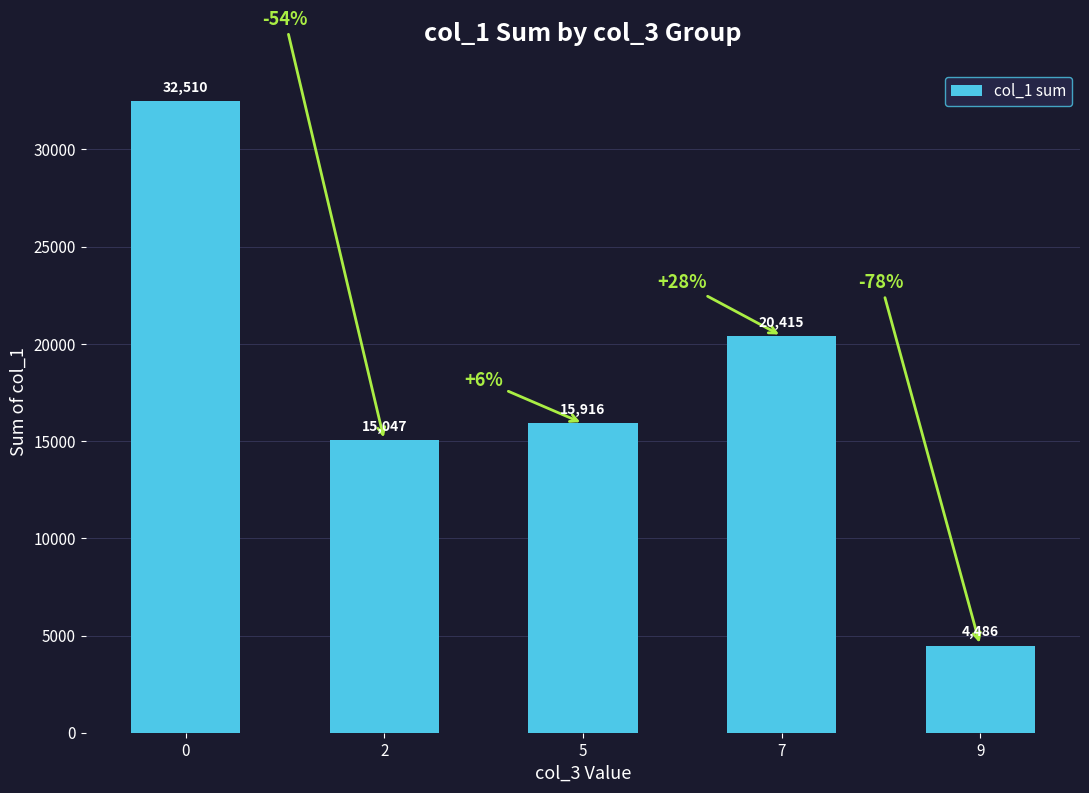

How many bars are there in total?

5